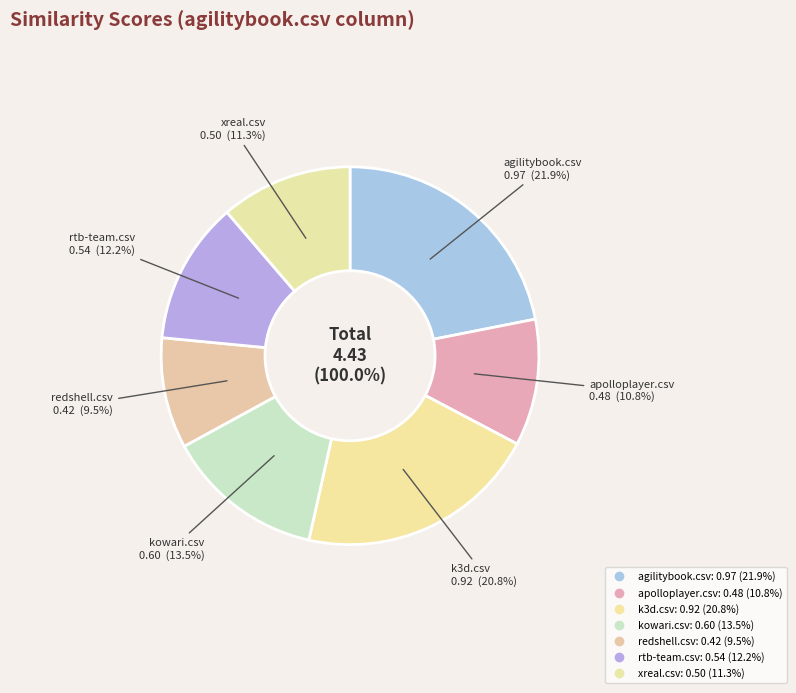

The agilitybook.csv slice represents 11% of the pie. True or false?

False